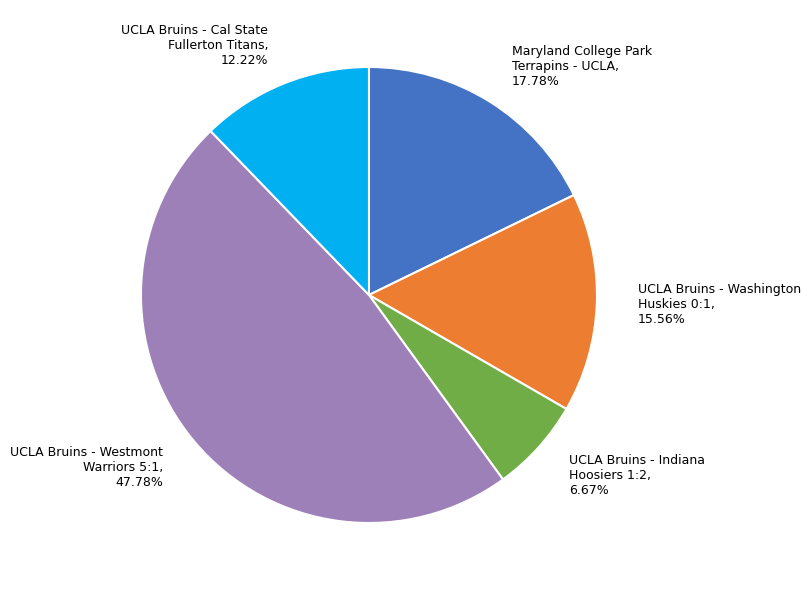

Does UCLA Bruins - Washington Huskies 0:1 account for over 50% of the chart?

No